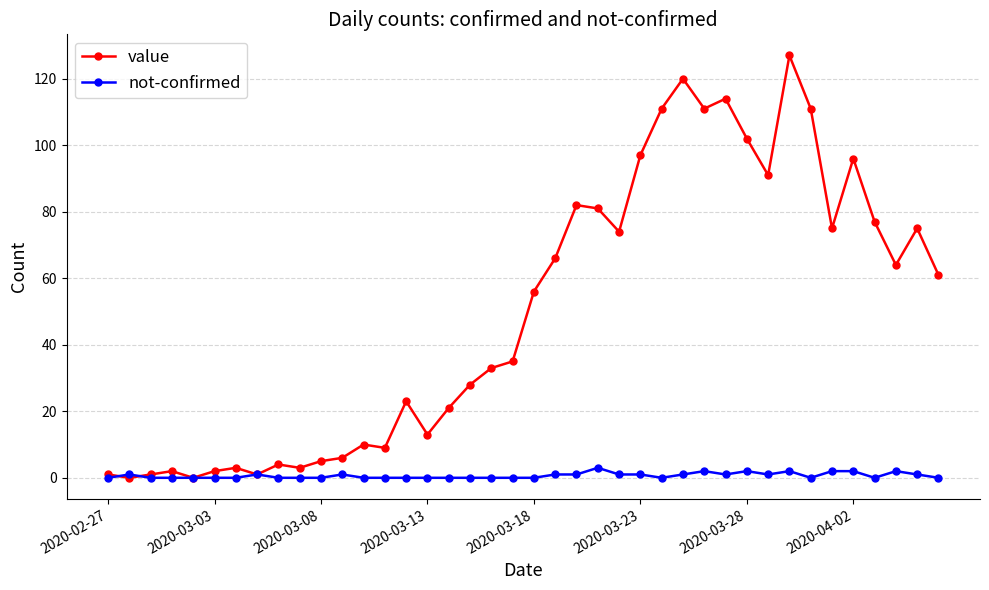

What is the highest value of the not-confirmed series?

3